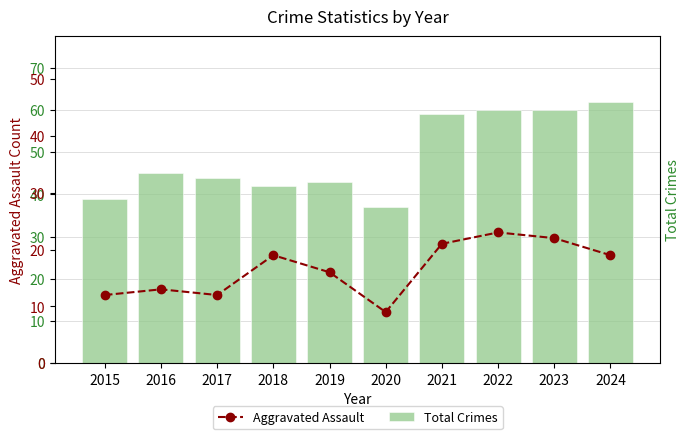

The value of Aggravated Assault at 2019 is 16. True or false?

True